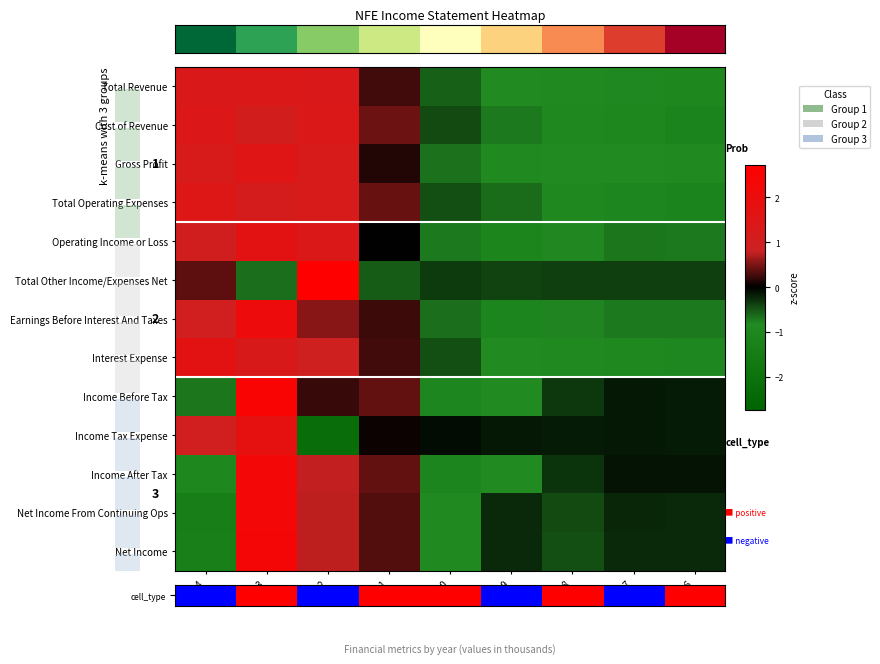

The Total Operating Expenses series shows 0.6 at 2024. True or false?

False